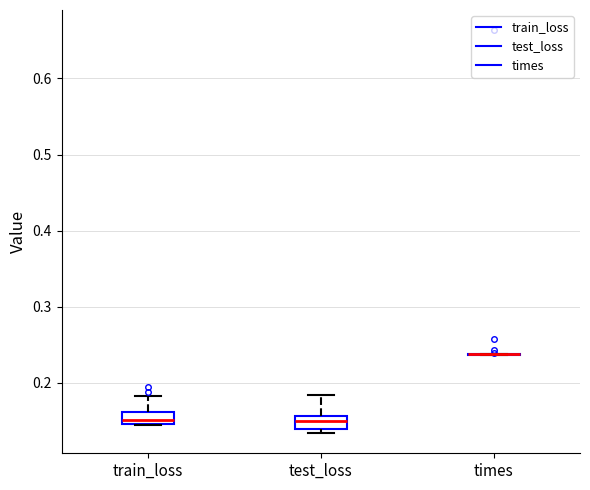

Where does the upper whisker of the box for train_loss end on the y-axis? The values are not printed on the chart, so give them approximately, as read against the axis.

0.18